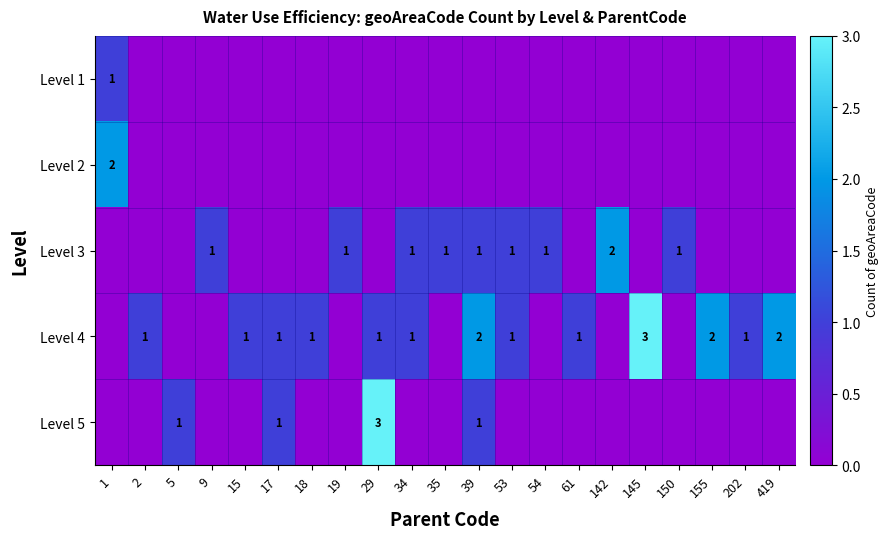

What is the sum of the Level 4 values at 29 and 155?

3